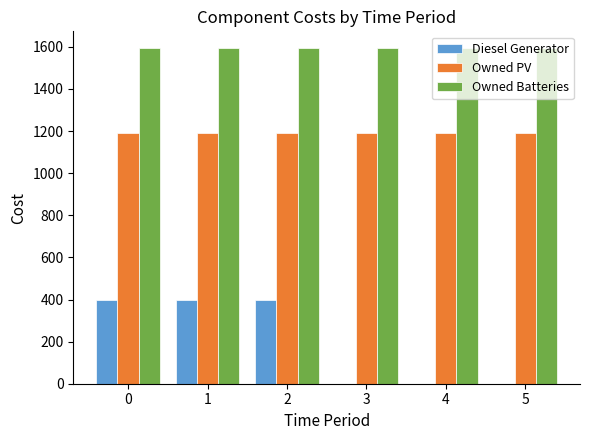

The value of Diesel Generator at 2 is 543. True or false?

False